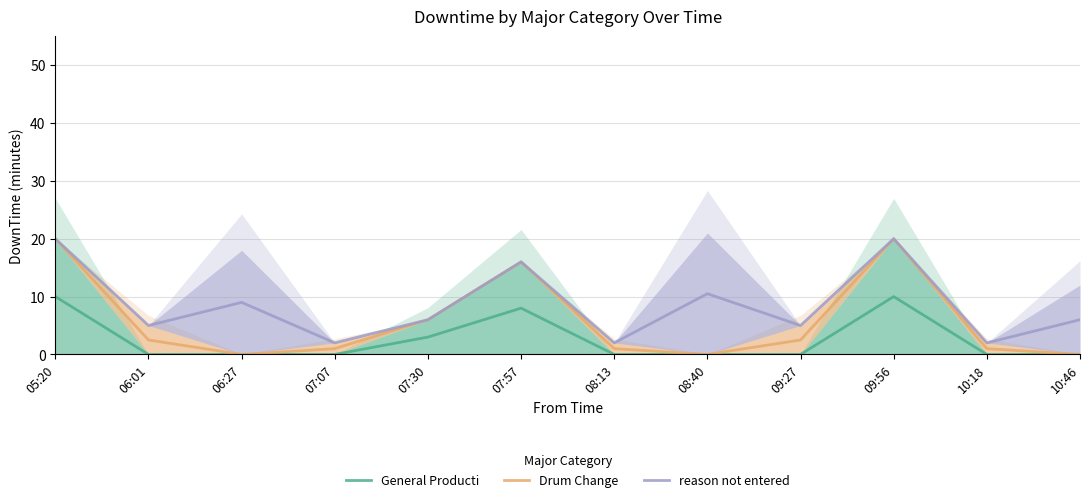

Rank the series by their maximum value, from highest to lowest.

Drum Change, reason not entered, General Producti